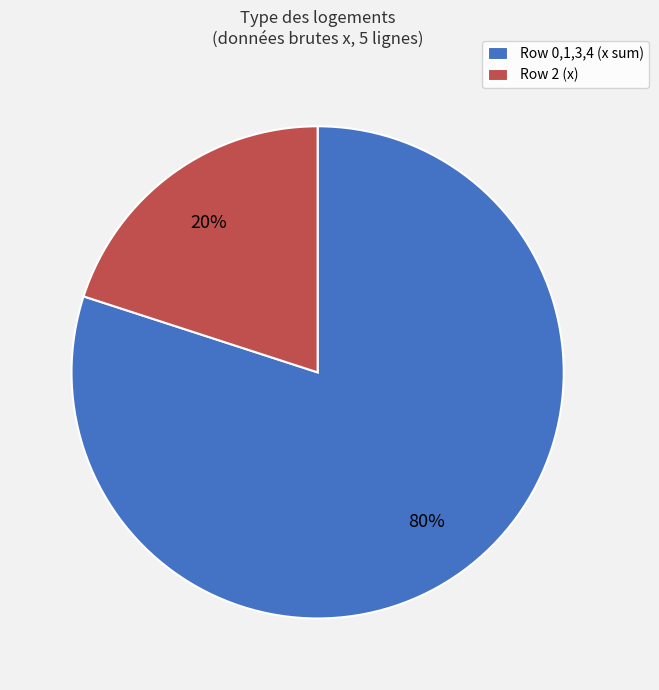

To the nearest percent, what percentage of the pie is Row 2 (x)?

20%